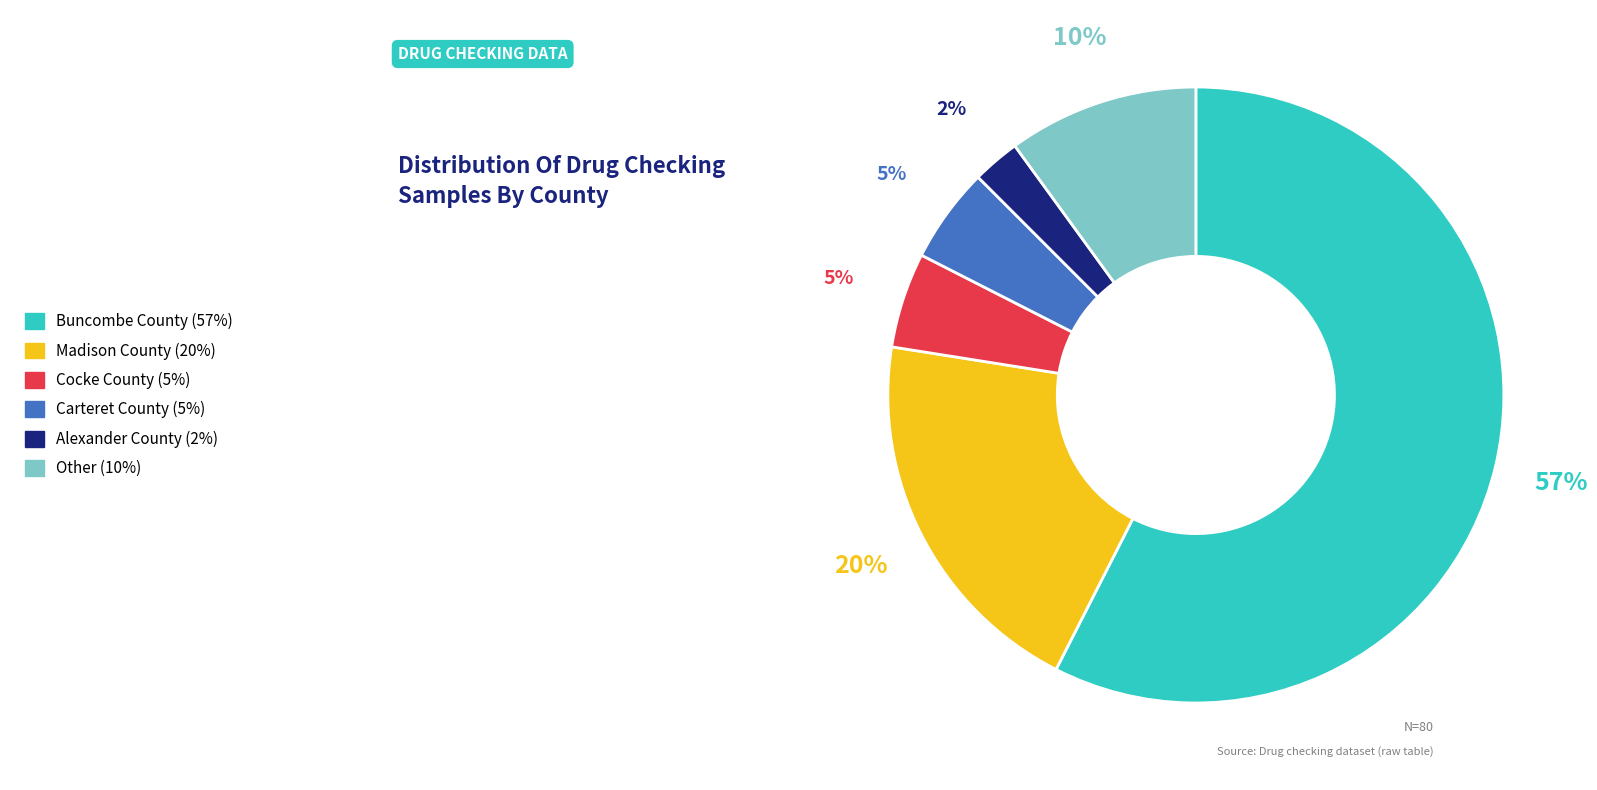

The Cocke County slice represents 1% of the pie. True or false?

False